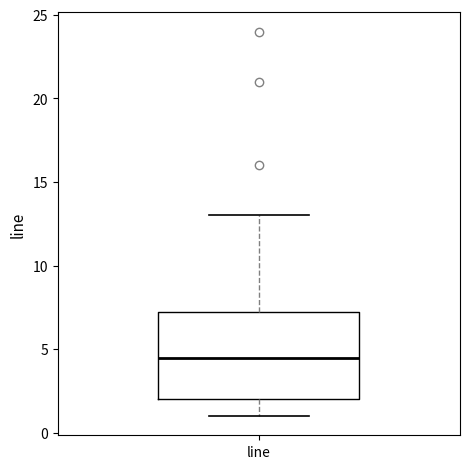

Where does the lower whisker of the box for line end on the y-axis? The values are not printed on the chart, so give them approximately, as read against the axis.

1.0